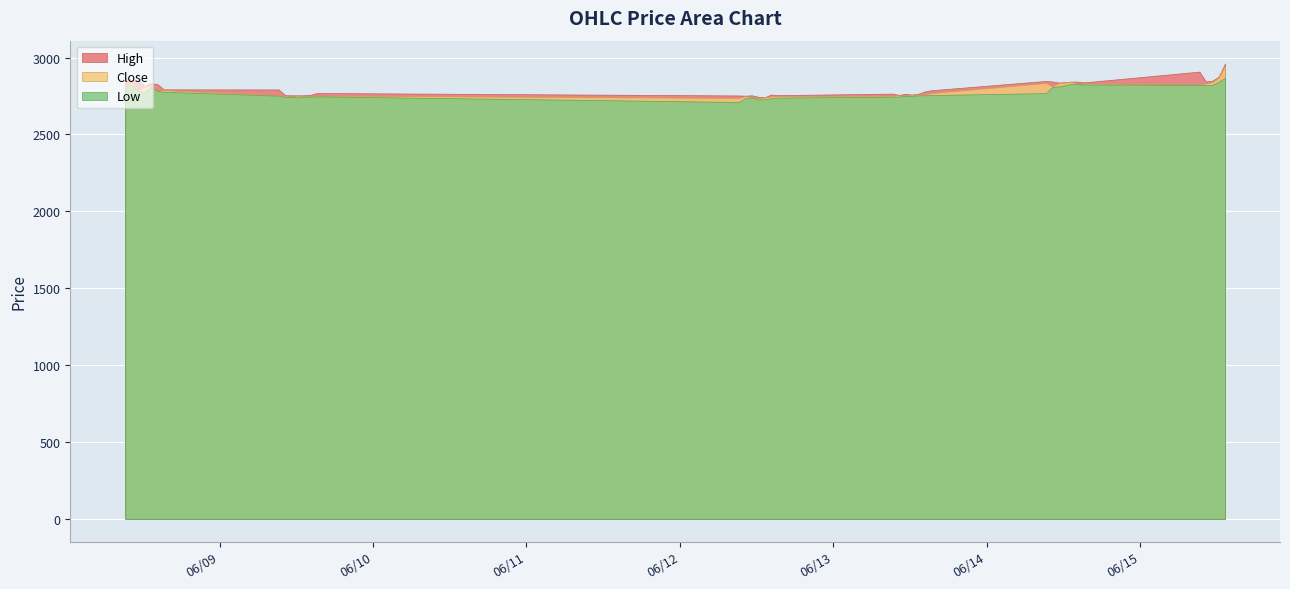

Which category has the highest value in the Low series?

2023-06-15 13:15:00